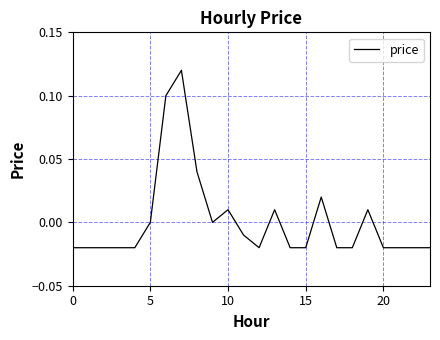

How many interior local valleys (lower than both neighbors) does the data have?

2